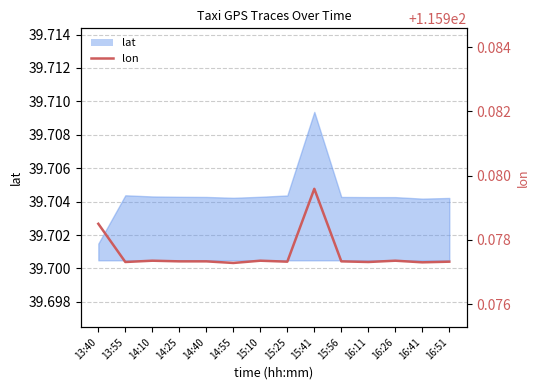

The chart shows a value of 116.0 at 16:51. True or false?

True